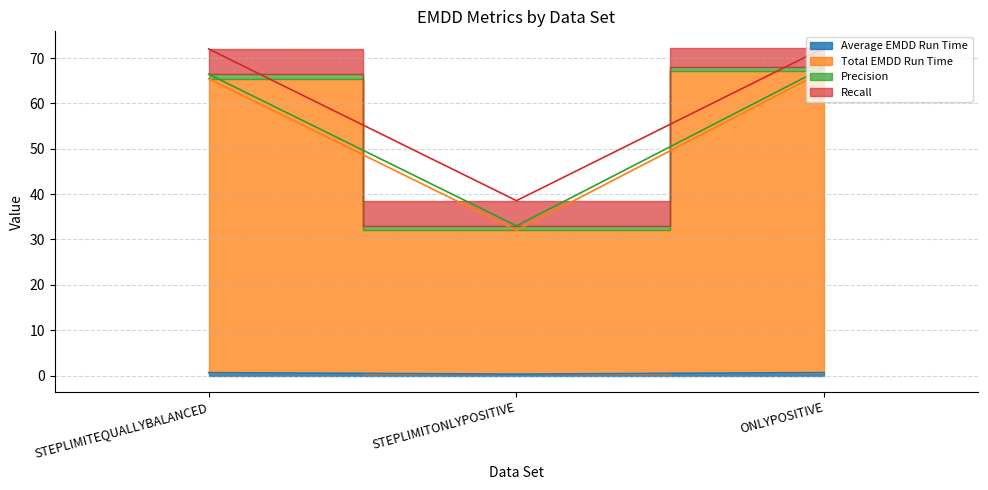

Which series has the largest total across all categories?

Total EMDD Run Time